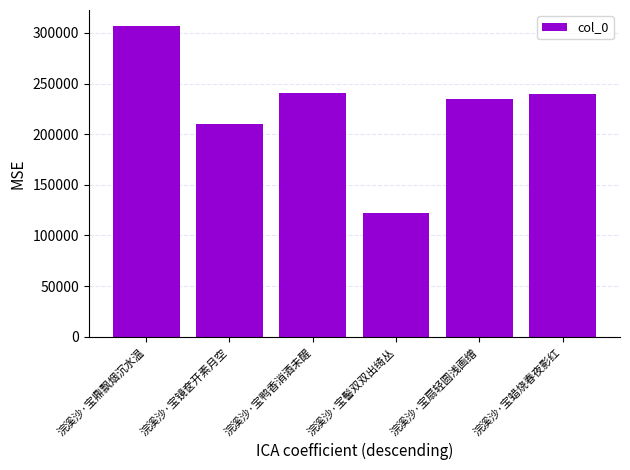

What position from the right is 浣溪沙·宝鸭香消酒未醒?

4